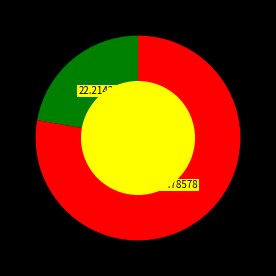

Count the number of slices in the pie.

2